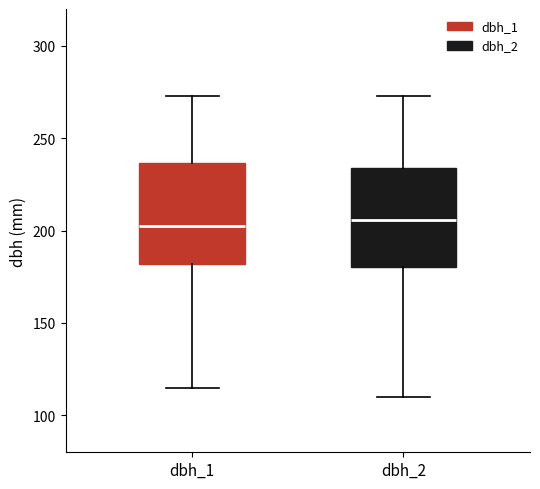

Reading left to right, read every box against the y-axis: the position of its median line, the range the box covers, and the ends of its whiskers. The values are not printed on the chart, so give them approximately, as read against the axis.

dbh_1: median 205, box 180 to 235, whiskers 115 to 275
dbh_2: median 205, box 180 to 235, whiskers 110 to 275